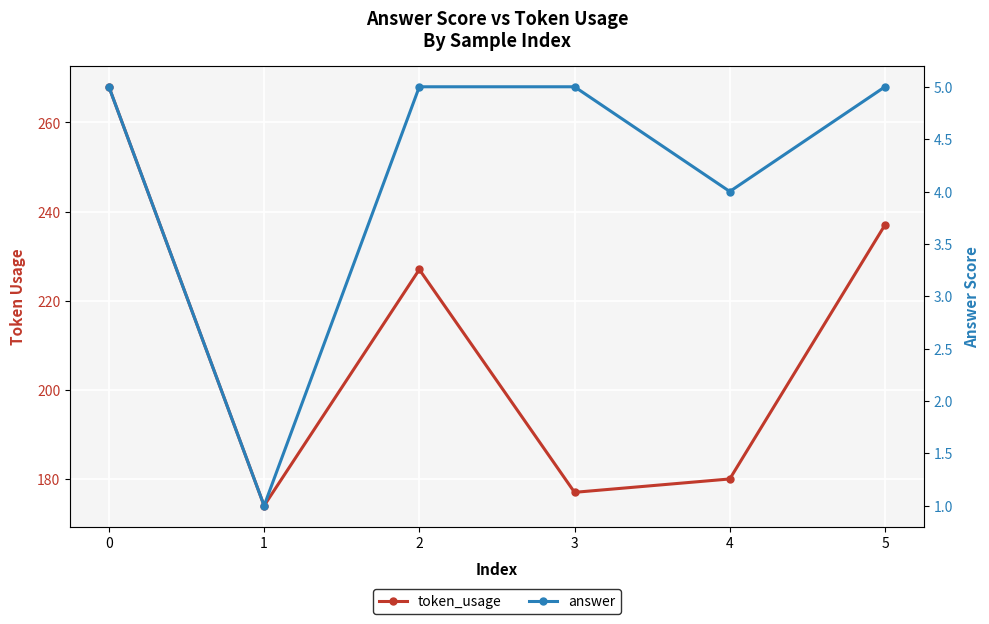

Between 1 and 5, which series saw the biggest shift?

token_usage